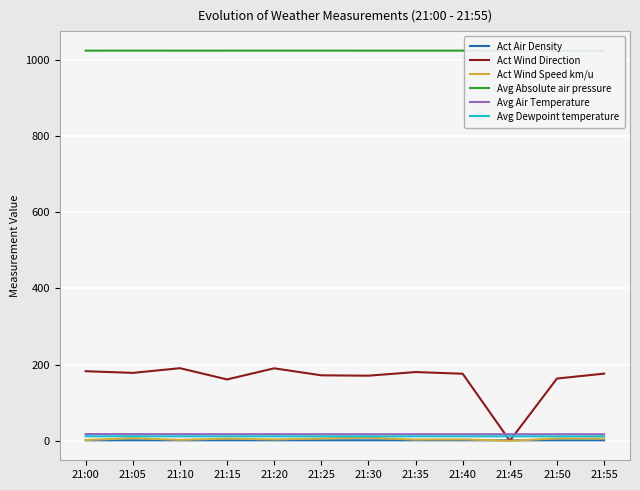

What is the greatest value displayed?

1024.5